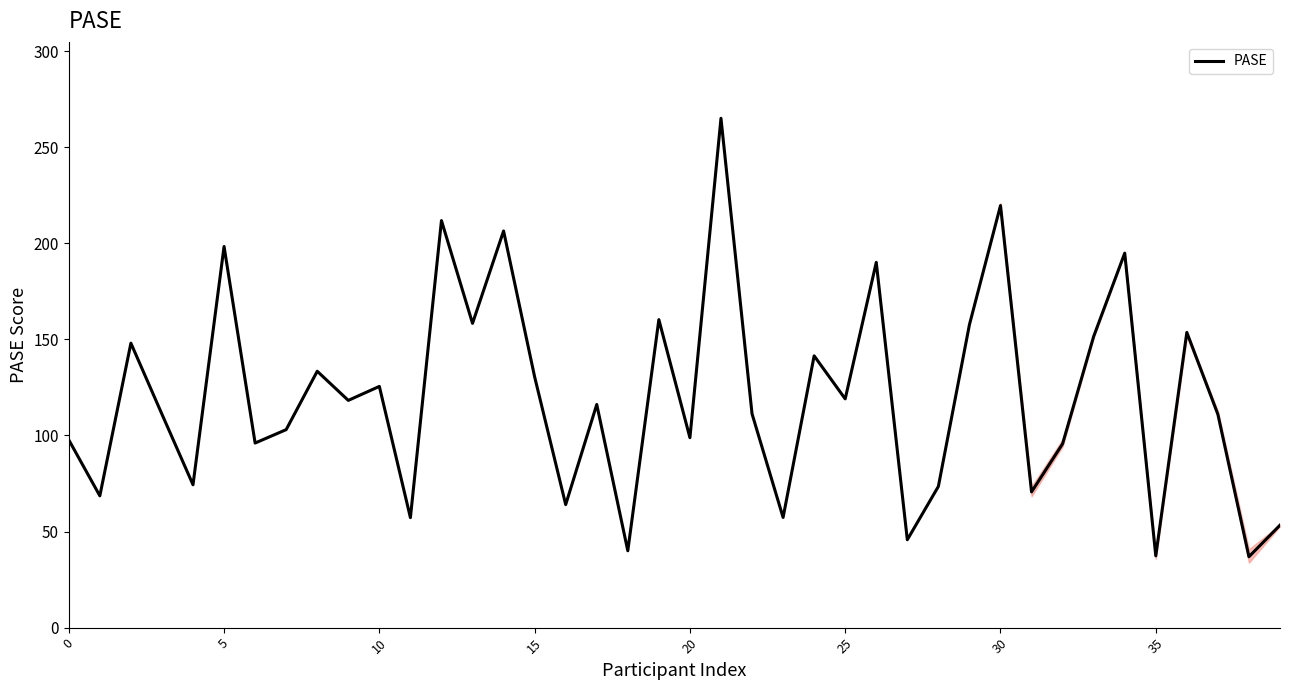

What is the greatest value displayed?

265.1